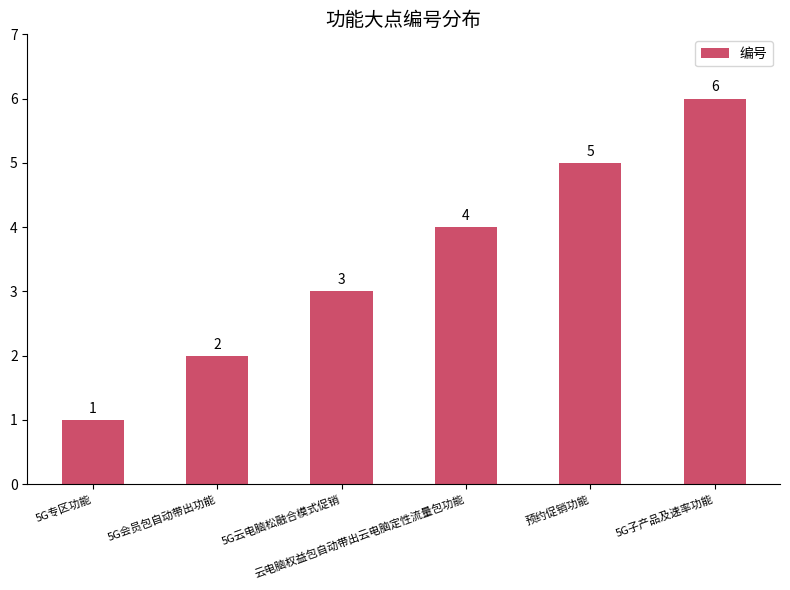

What is the difference between the maximum and minimum values?

5